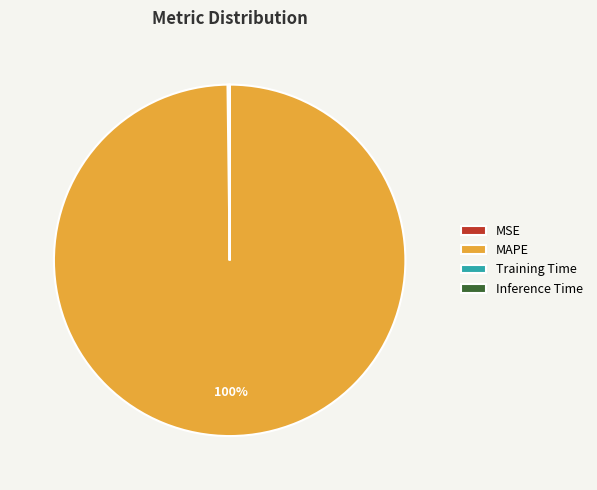

To the nearest percent, what percentage of the pie is MAPE?

100%